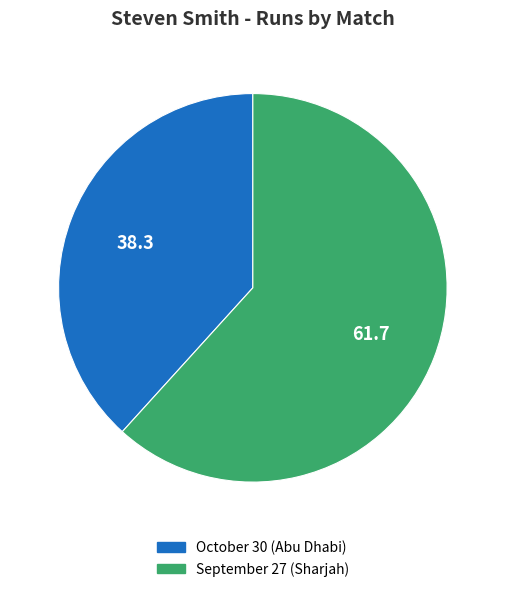

True or false: October 30 (Abu Dhabi) accounts for 38% of the total.

True